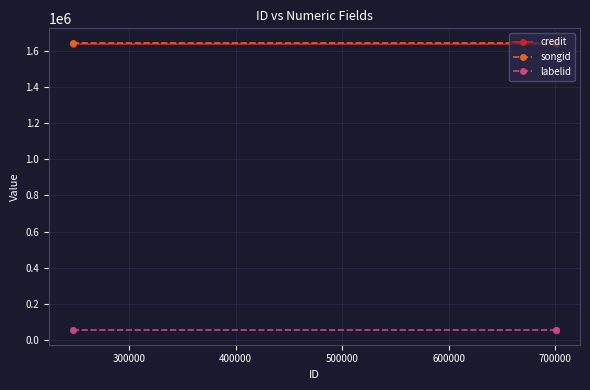

Rank the series at 300000 from lowest to highest value.

labelid, credit, songid